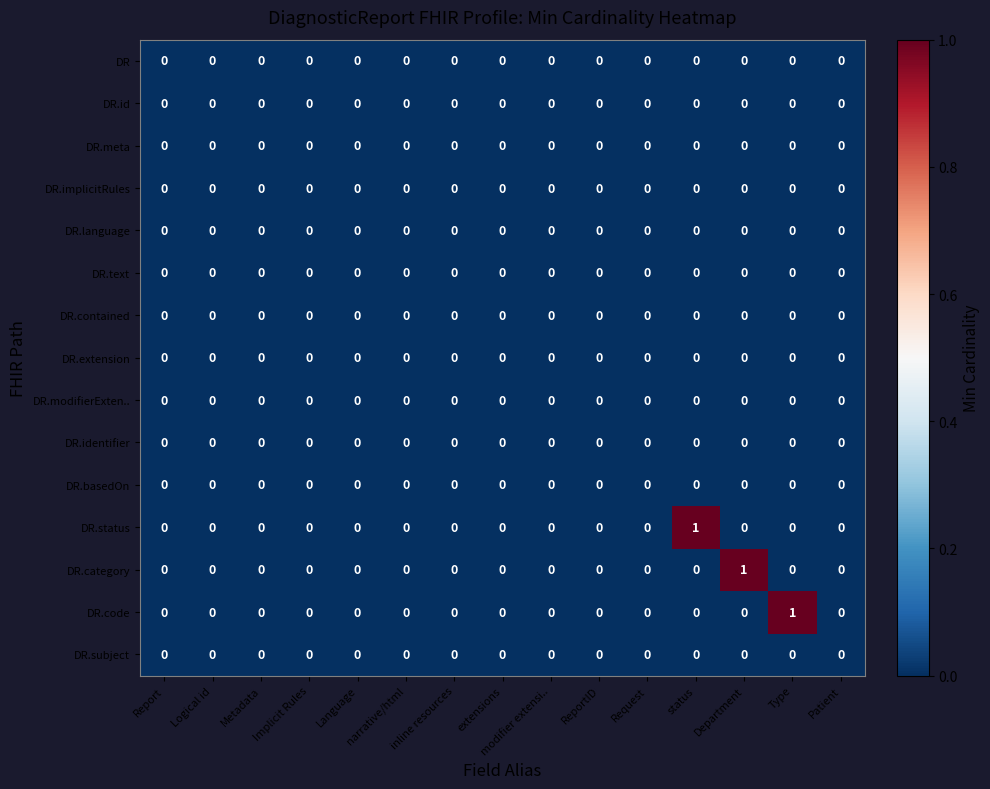

The value of DR at Language is 0. True or false?

True